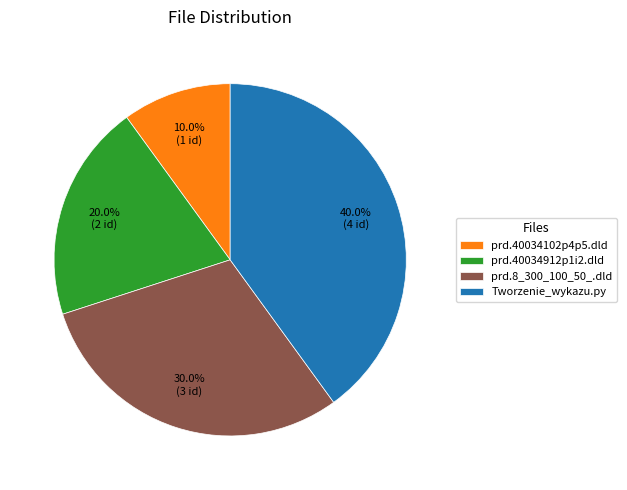

To the nearest percent, what percentage of the pie is prd.40034102p4p5.dld?

10%